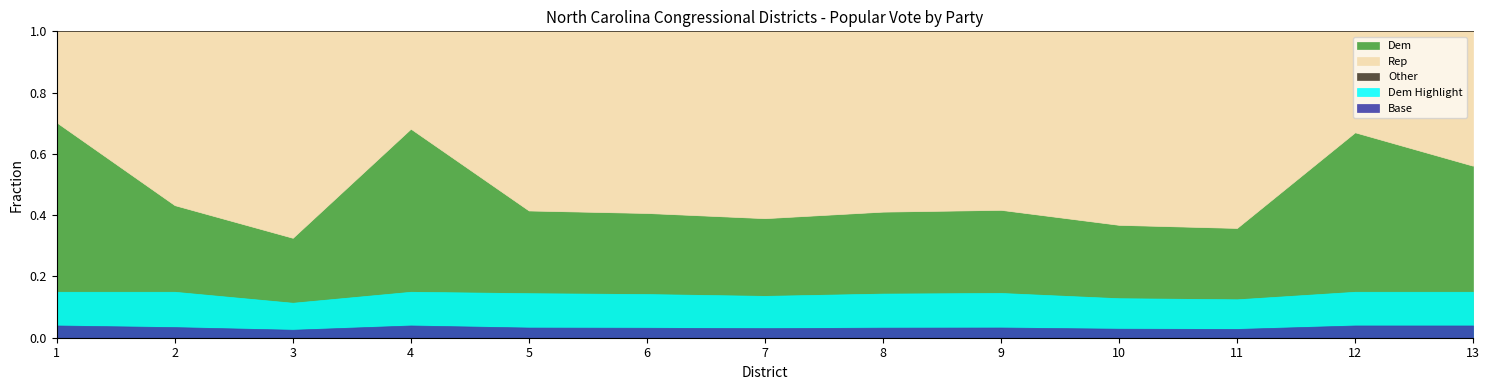

Reading right to left, list all the values displayed in this chart.

Dem: 13=196736	12=232451	11=127972	10=128114	9=137335	8=131428	7=134344	6=141480	5=145597	4=275501	3=104007	2=167299	1=237938
Rep: 13=153691	12=114242	11=229130	10=219589	9=191660	8=187909	7=209933	6=205973	5=204943	4=128331	3=214850	2=219342	1=100633